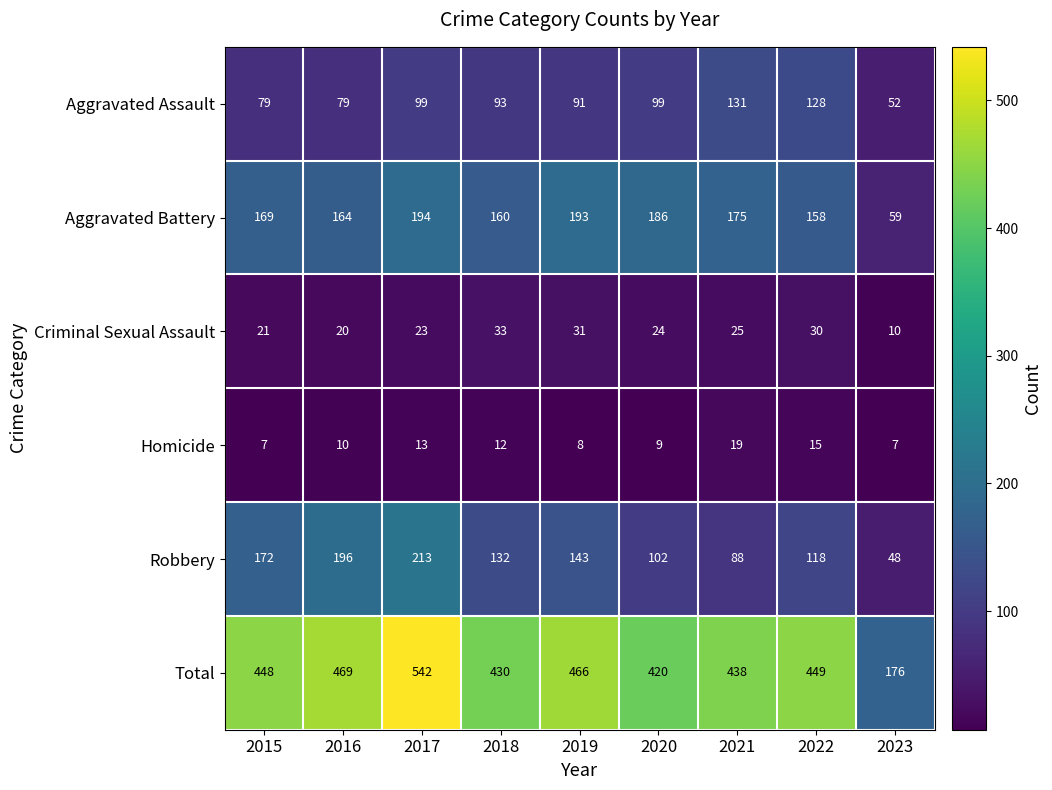

What is the difference between the maximum and minimum values in the Criminal Sexual Assault series?

23